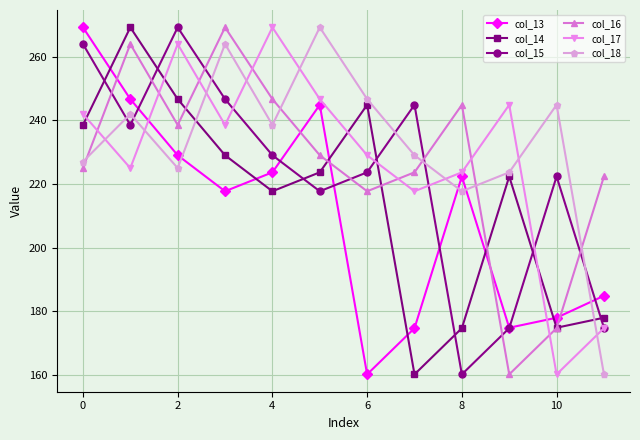

Does the chart display data point markers on the line(s)?

Yes